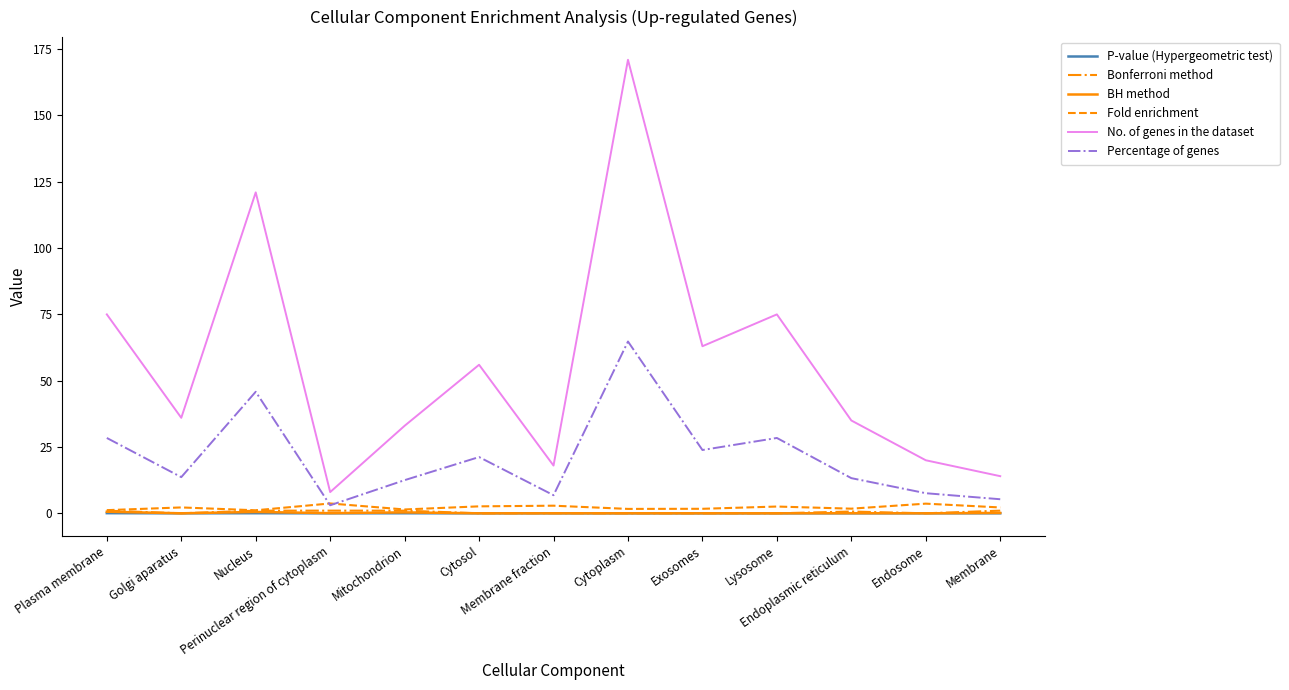

Which series has the largest range (max minus min)?

No. of genes in the dataset